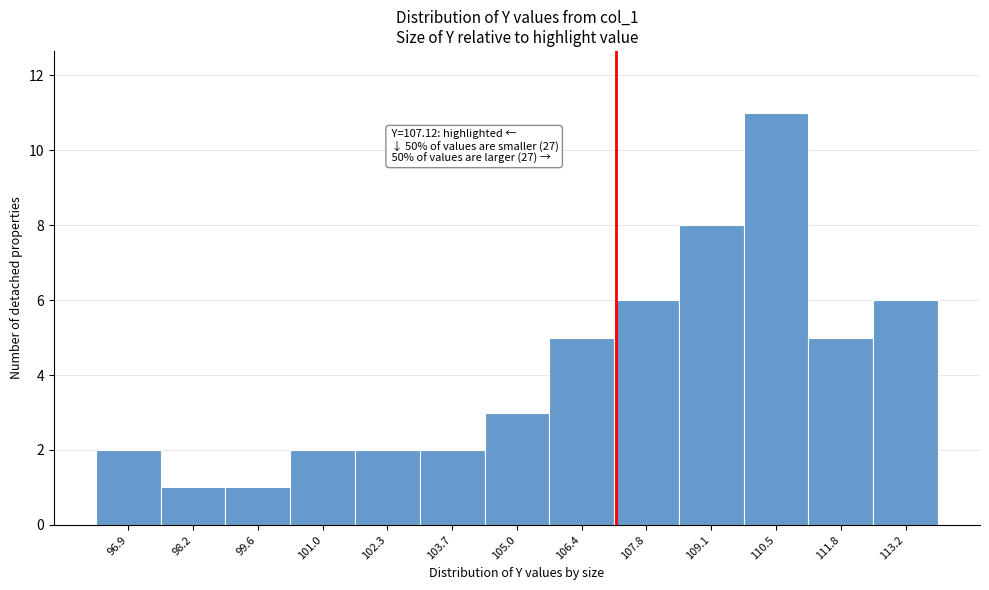

Which range on the x-axis has the tallest bar?

109.8 to 111.2